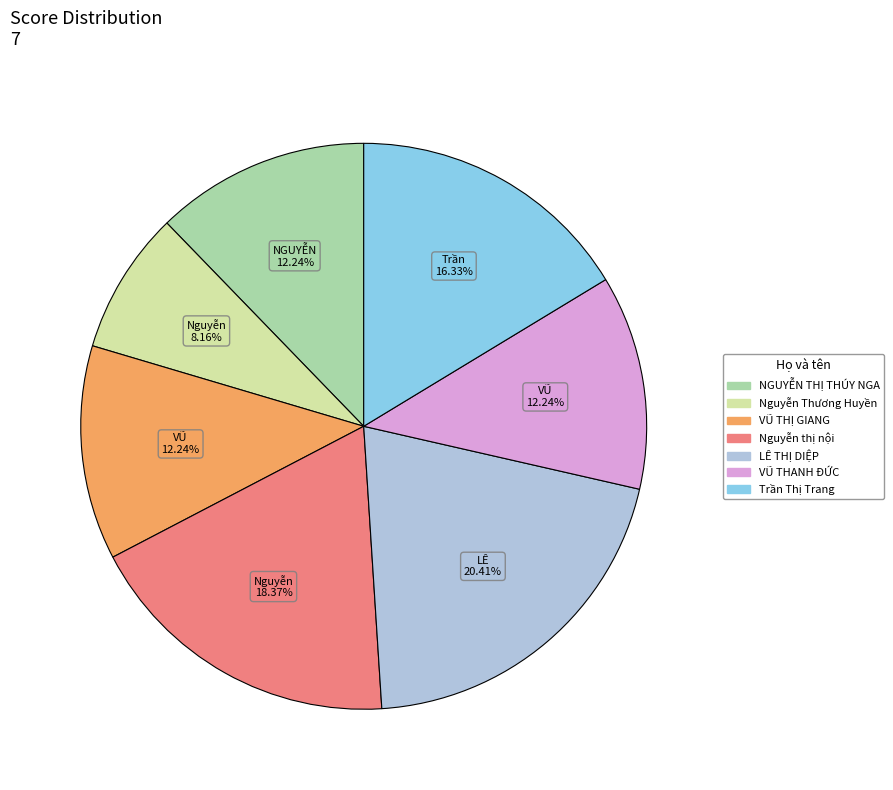

Does LÊ THỊ DIỆP represent more than half of the total?

No